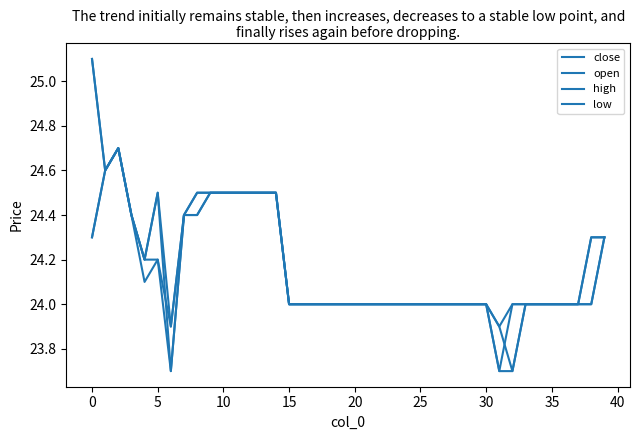

How many lines are shown in the chart?

4